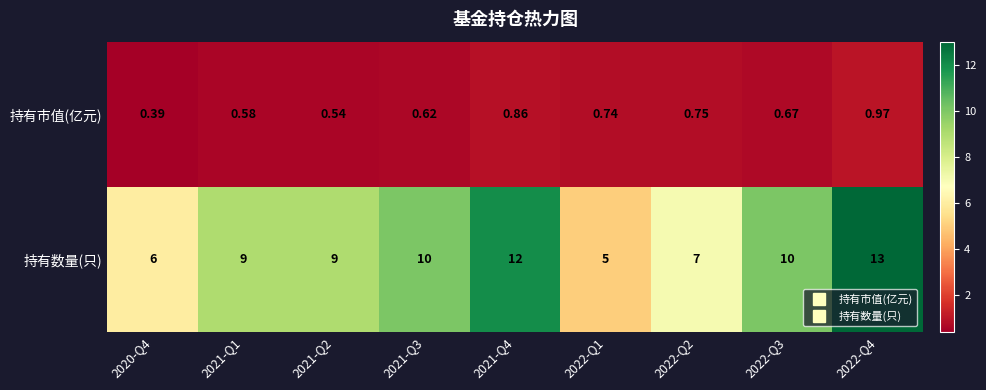

At which category does the chart reach its peak across all series?

2022-Q4